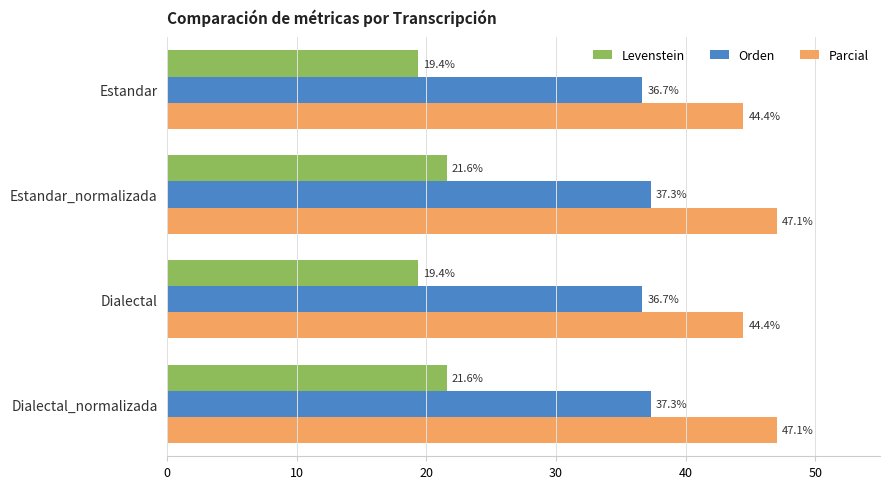

What value does the Orden series have at Dialectal?

36.7